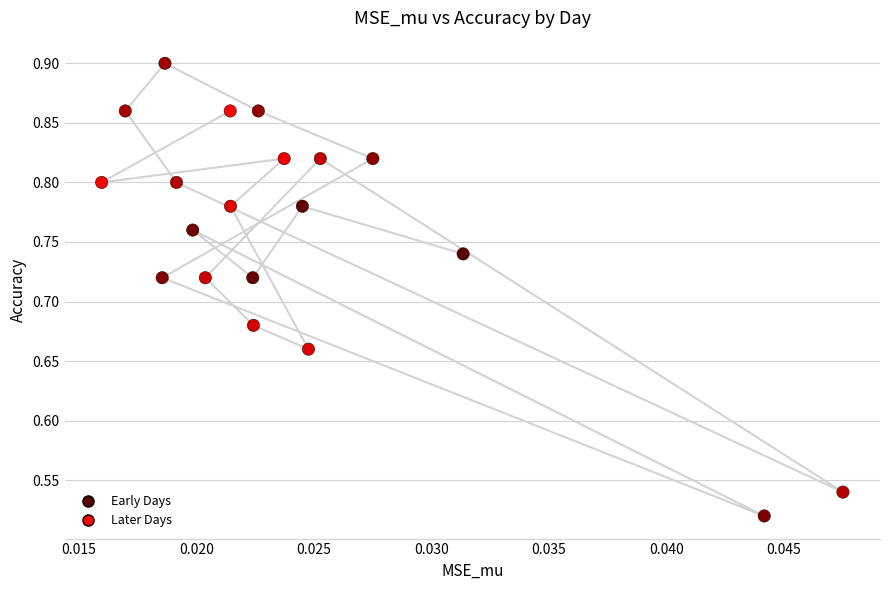

What is the range of Y values (max minus min)?

0.4